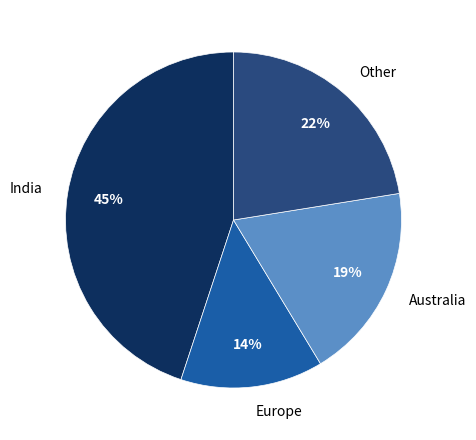

Rank the categories by value from lowest to highest.

Europe, Australia, Other, India